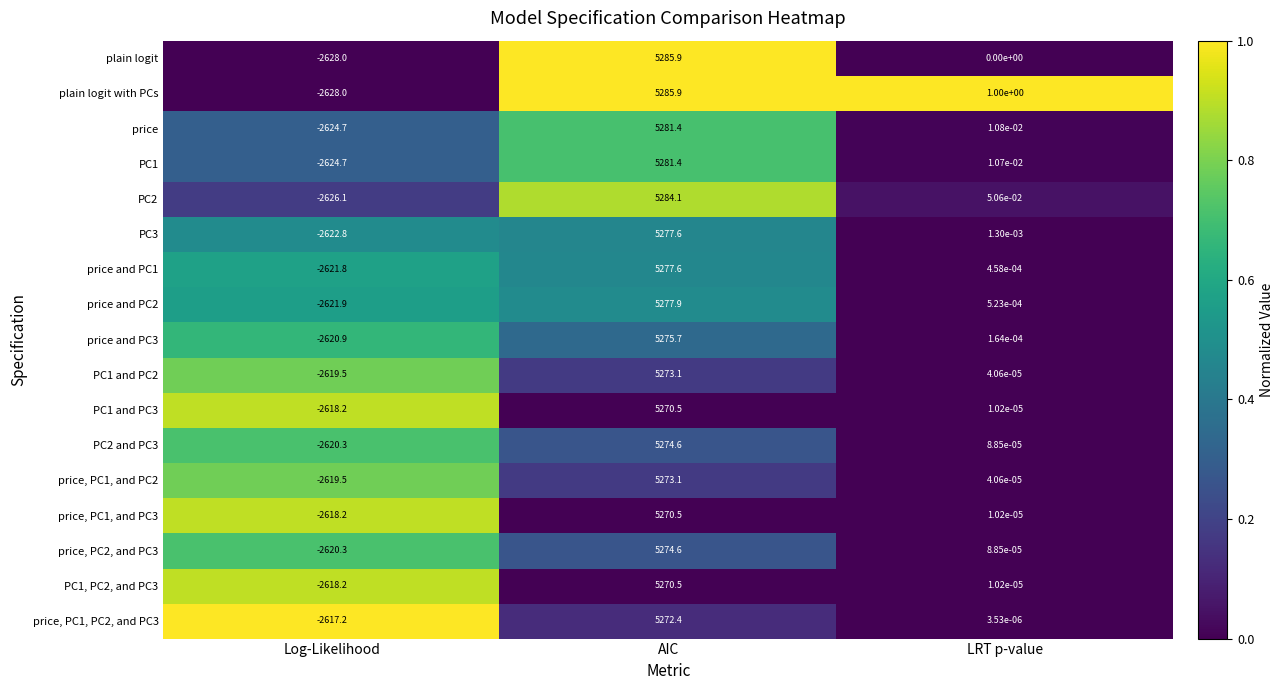

Which series has the largest total across all categories?

plain logit with PCs